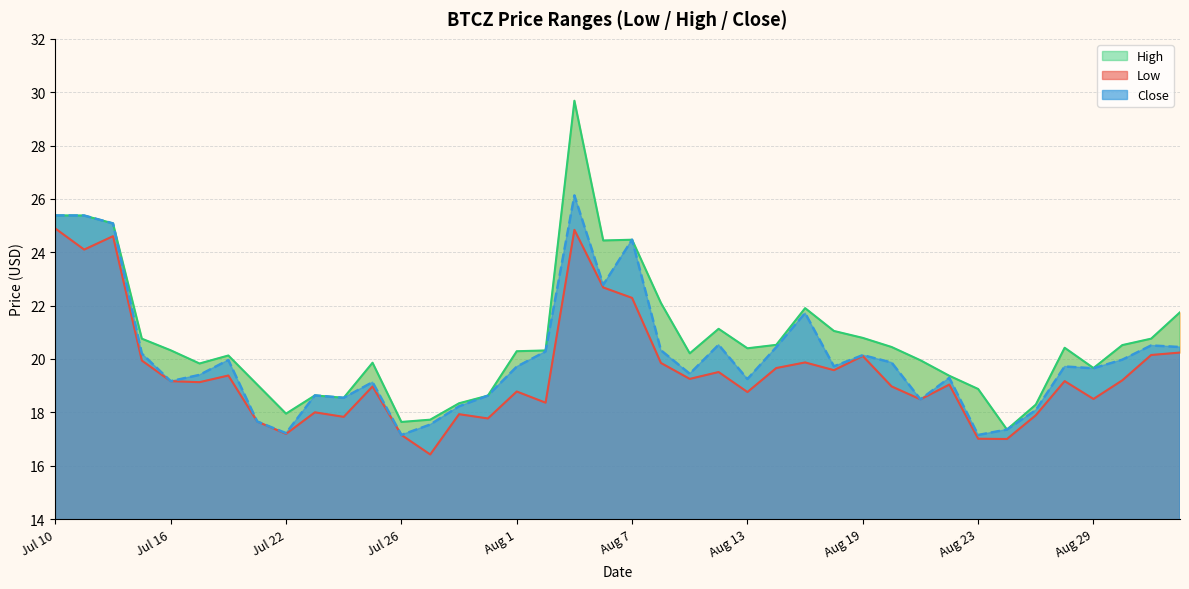

Reading left to right, extract all data points from this chart.

Low: 24.9	24.1	24.6	19.9	19.2	19.1	19.4	17.7	17.2	18.0	17.8	19.0	17.2	16.4	17.9	17.8	18.8	18.4	24.8	22.7	22.3	19.9	19.3	19.5	18.8	19.7	19.9	19.6	20.1	19.0	18.5	19.0	17.0	17.0	17.9	19.2	18.5	19.2	20.1	20.2
High: 25.4	25.4	25.1	20.8	20.3	19.8	20.1	19.0	18.0	18.6	18.5	19.9	17.6	17.7	18.3	18.6	20.3	20.3	29.7	24.4	24.5	22.1	20.2	21.1	20.4	20.5	21.9	21.0	20.8	20.4	20.0	19.4	18.9	17.4	18.3	20.4	19.7	20.5	20.8	21.8
Close: 25.4	25.4	25.1	20.2	19.2	19.4	20.0	17.7	17.2	18.6	18.5	19.1	17.2	17.5	18.2	18.6	19.7	20.3	26.1	22.8	24.5	20.3	19.4	20.5	19.2	20.4	21.7	19.7	20.1	19.9	18.5	19.3	17.1	17.4	18.1	19.7	19.6	20.0	20.5	20.4